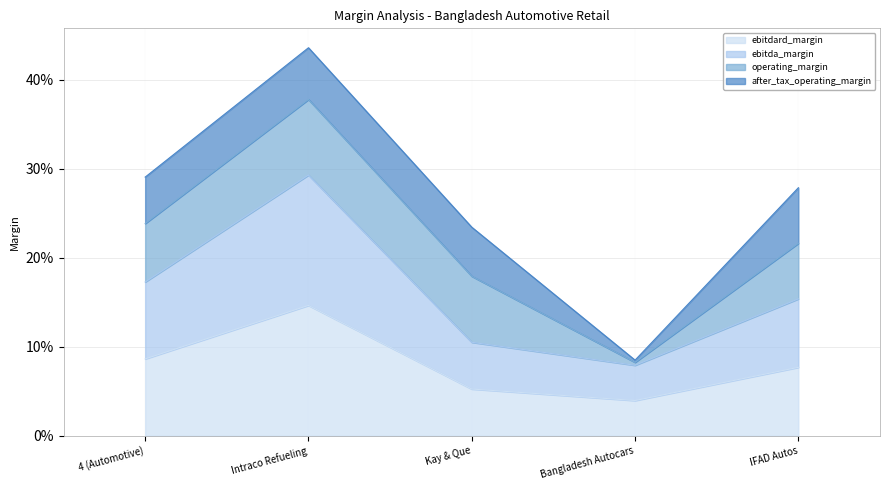

How many ebitda_margin values are between 0 and 1?

5